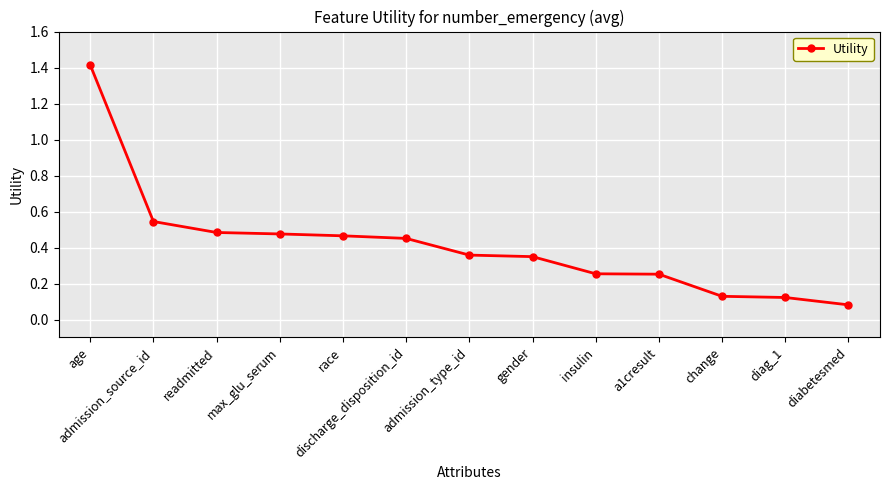

What is the label of the 2nd point from the left?

admission_source_id